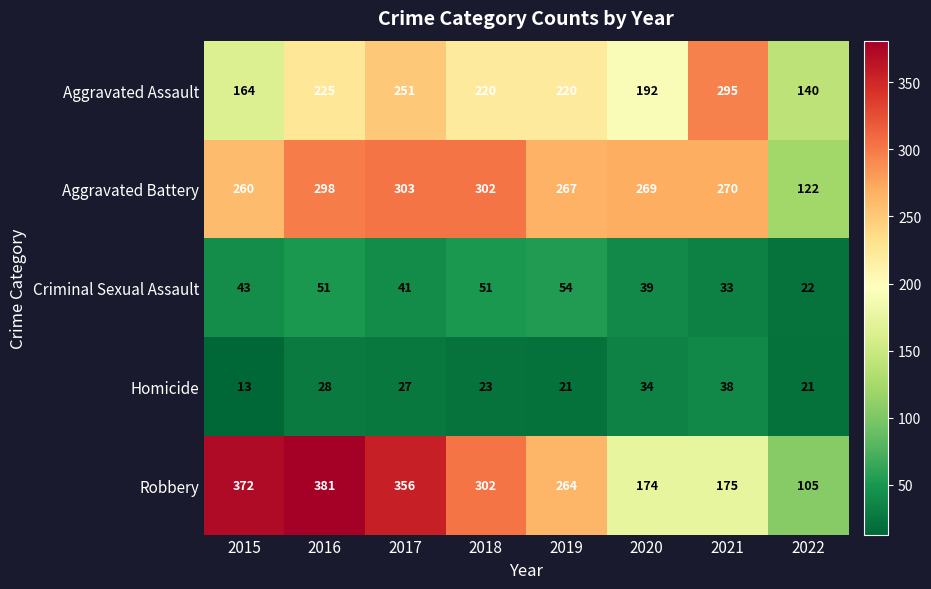

Rank the series at 2021 from highest to lowest value.

Aggravated Assault, Aggravated Battery, Robbery, Homicide, Criminal Sexual Assault